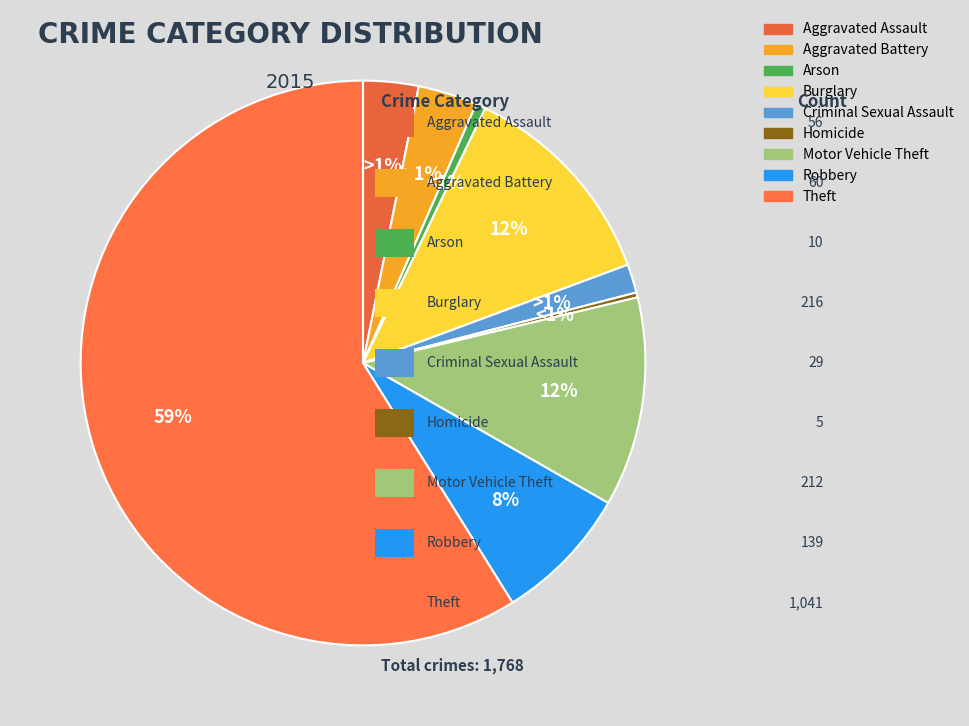

Which slice is the largest?

Theft